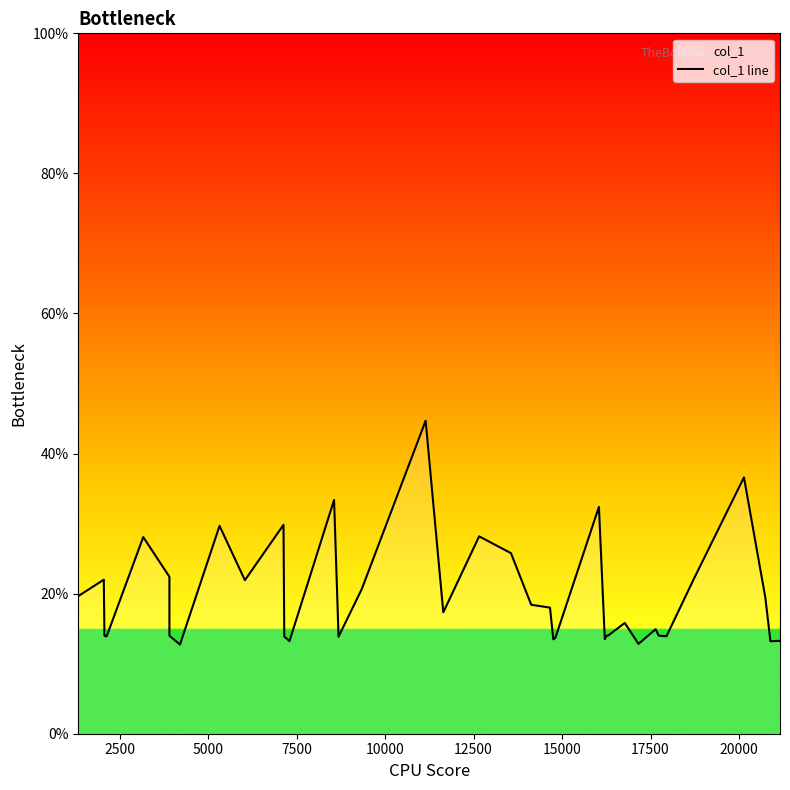

True or false: the data shows 13.2 at 19.

False